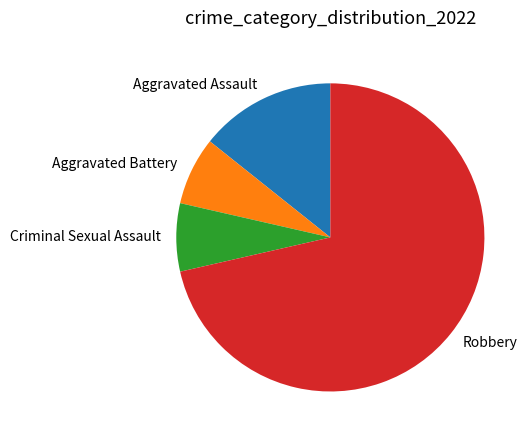

Approximately how many times larger is the value at Aggravated Assault compared to Aggravated Battery?

2.0